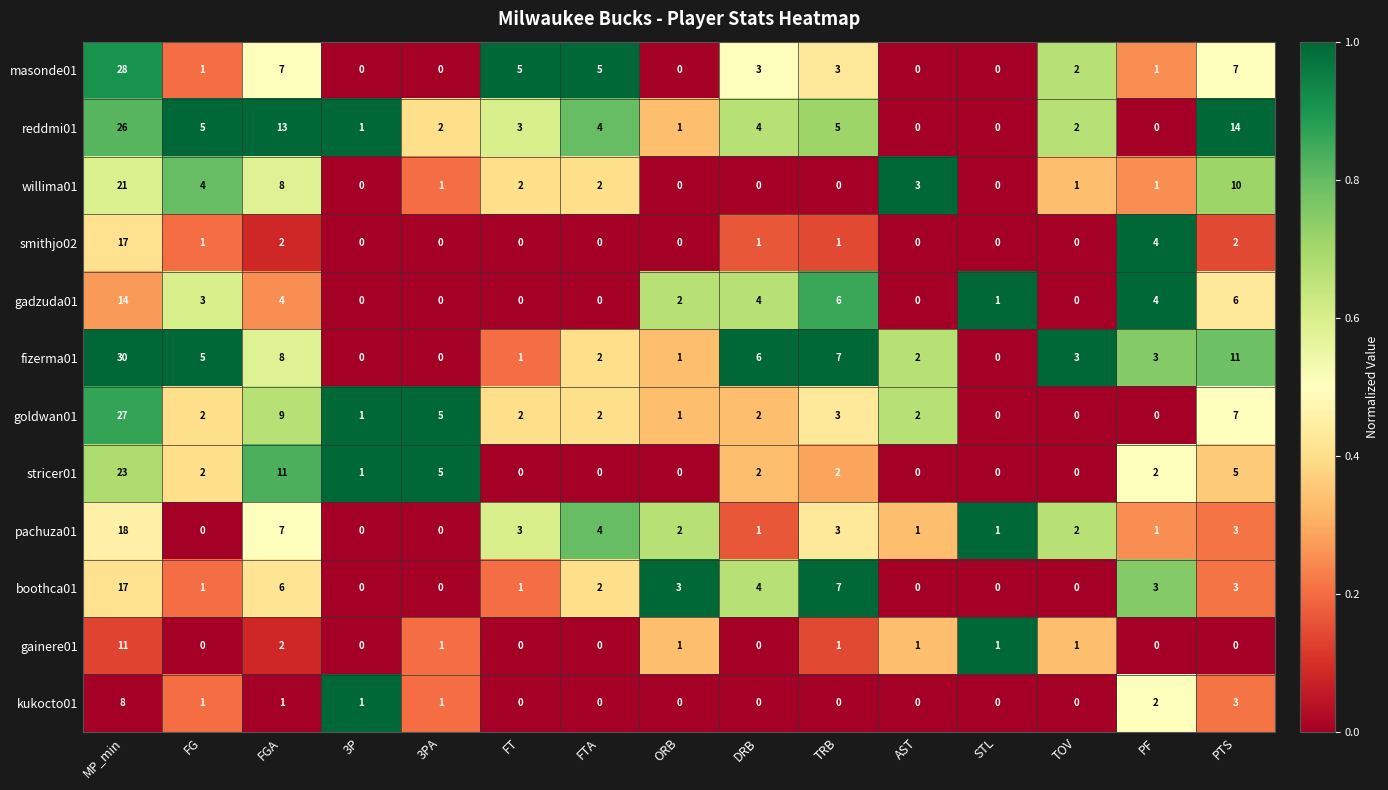

Which series has the largest total across all categories?

reddmi01